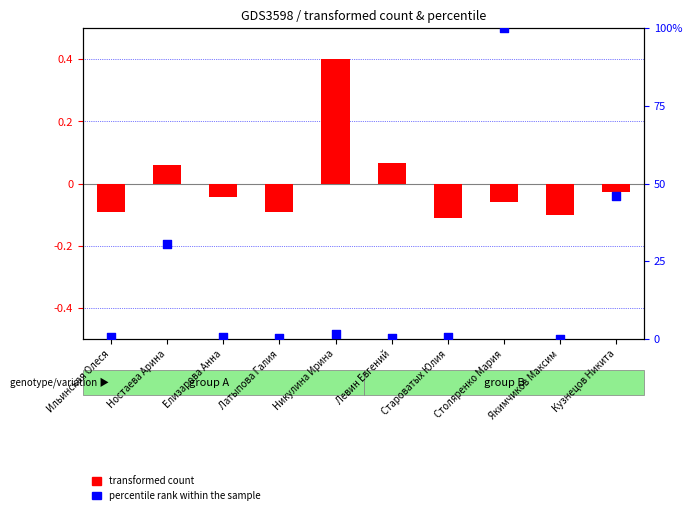

Which series has the largest total across all categories?

percentile rank within the sample